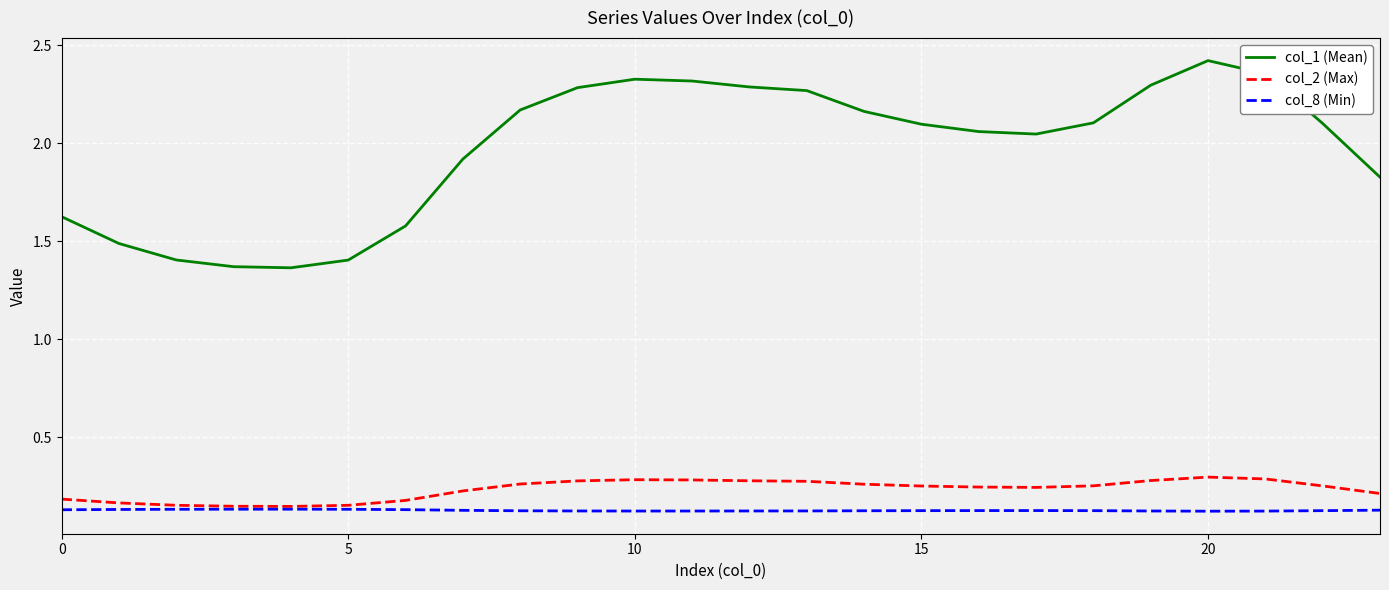

List the series in order of their peak value, highest first.

col_1 (Mean), col_2 (Max), col_8 (Min)